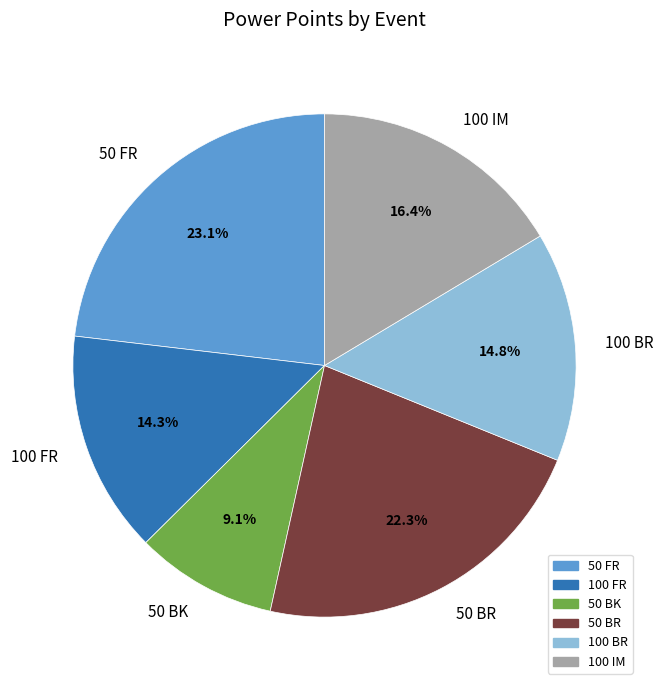

Is there any slice that represents more than half of the pie?

No